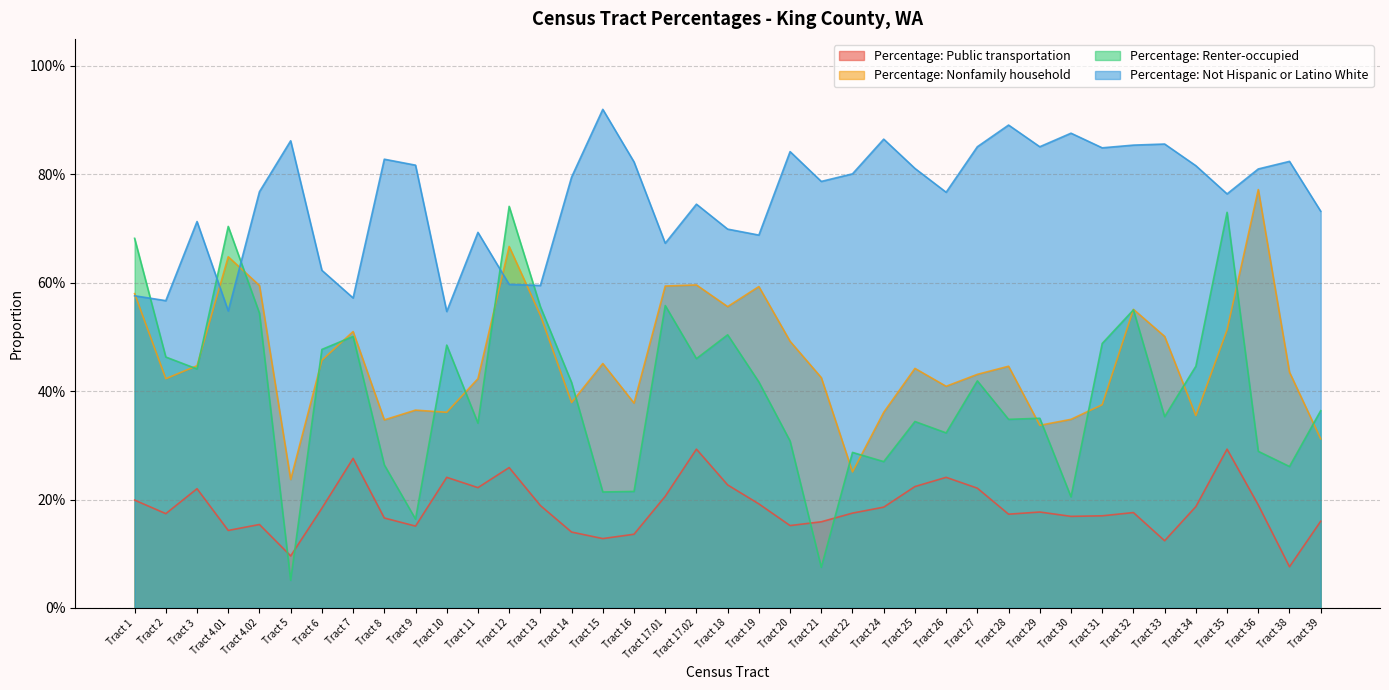

How many interior local peaks does the Percentage: Nonfamily household series have?

11